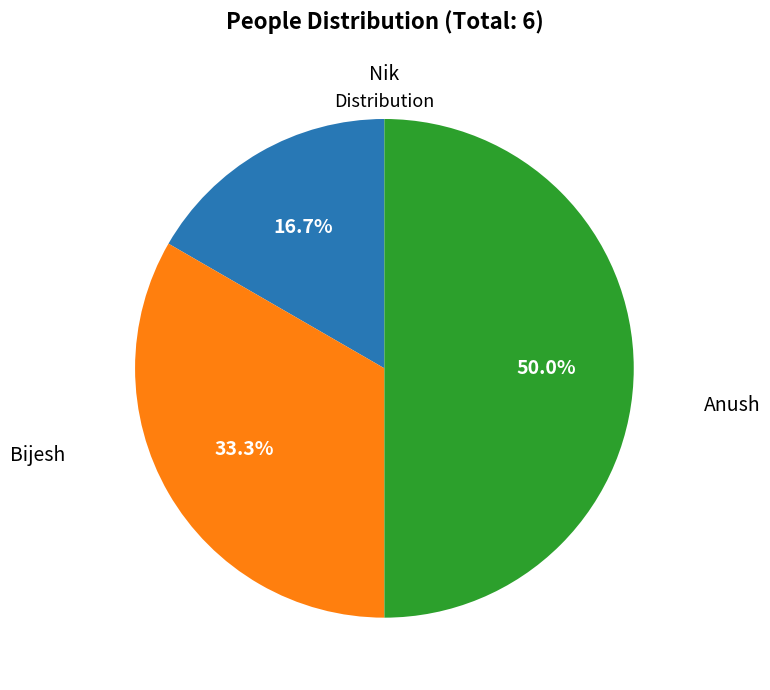

How many slices are in this pie chart?

3